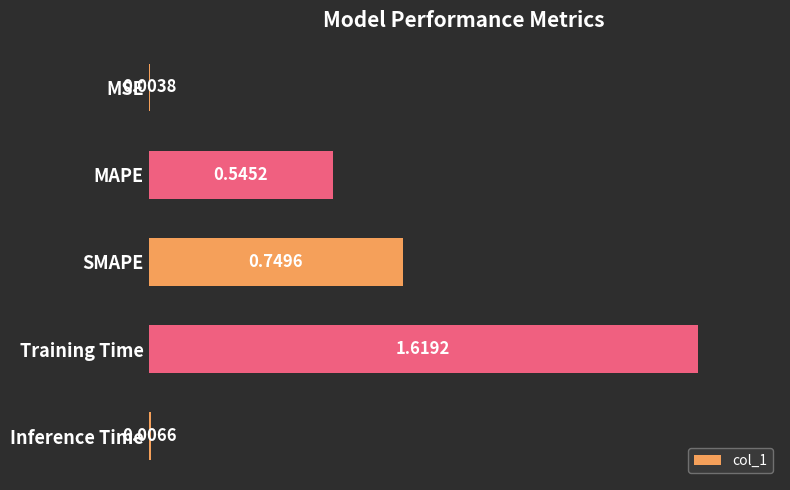

Which category has the highest value across all series?

Training Time